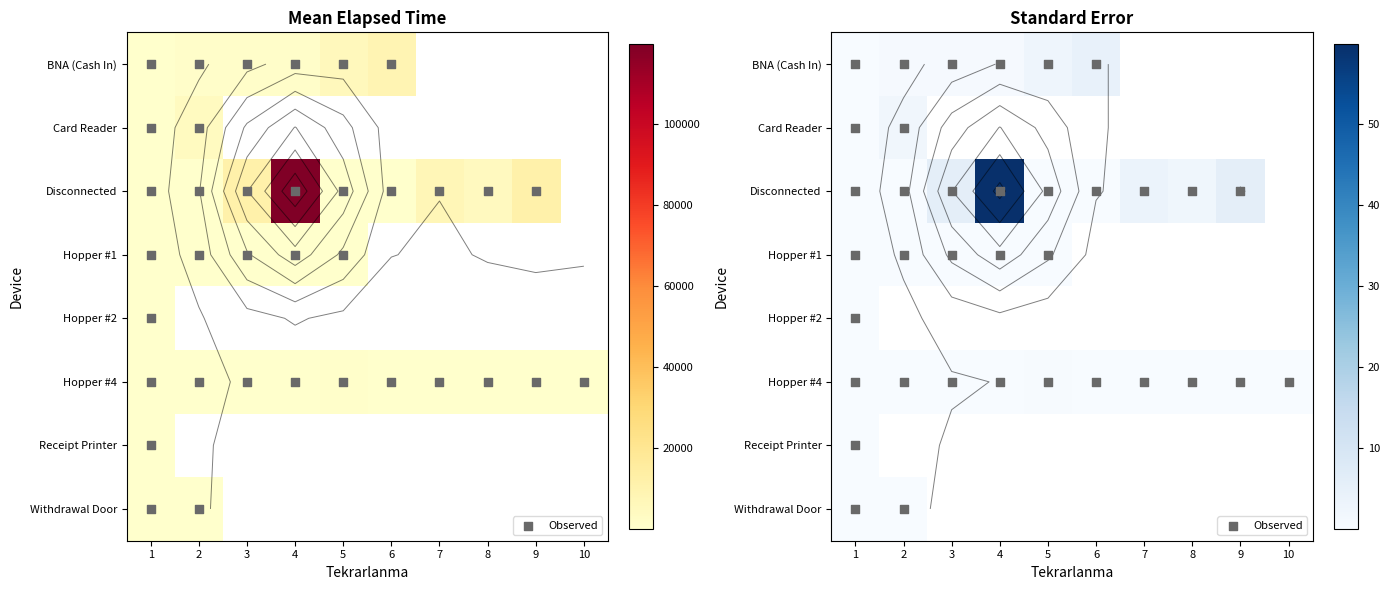

How many data points does each series have?

10